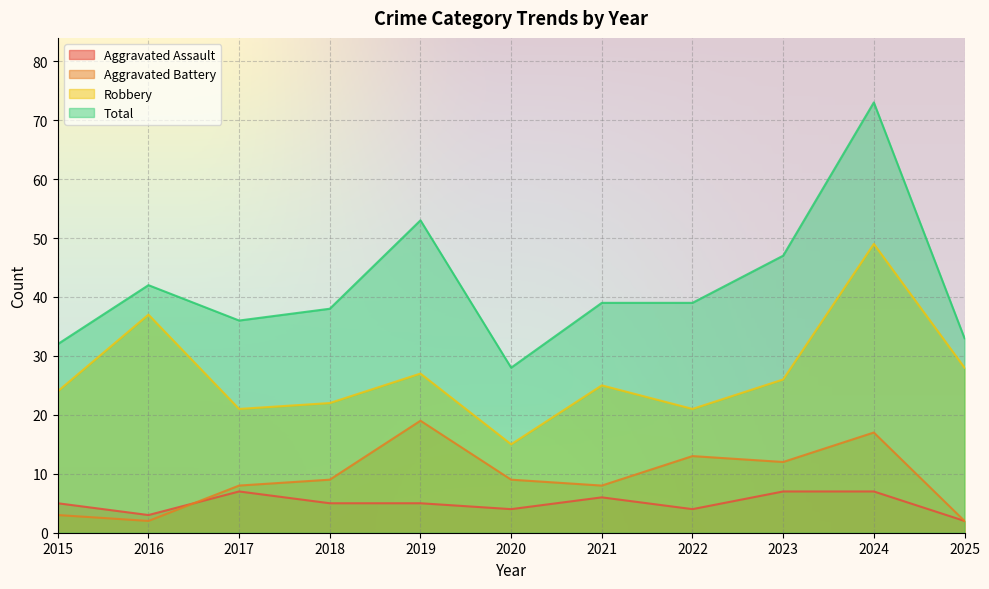

True or false: Aggravated Assault has more than 0 points higher than both neighbors.

True